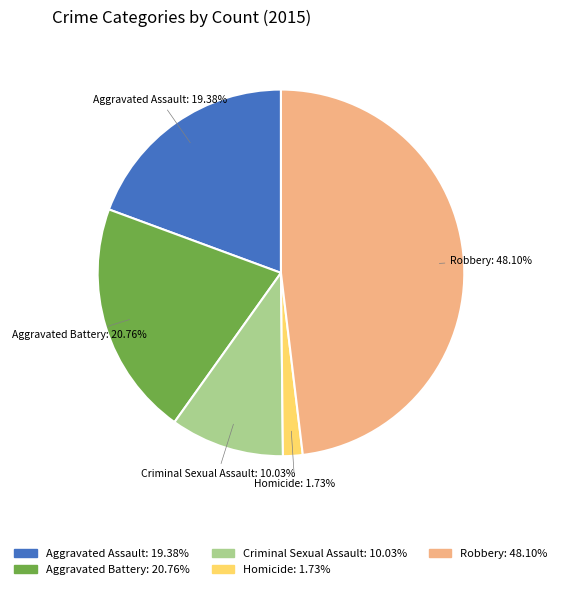

To the nearest percent, what percentage of the pie is Homicide?

2%